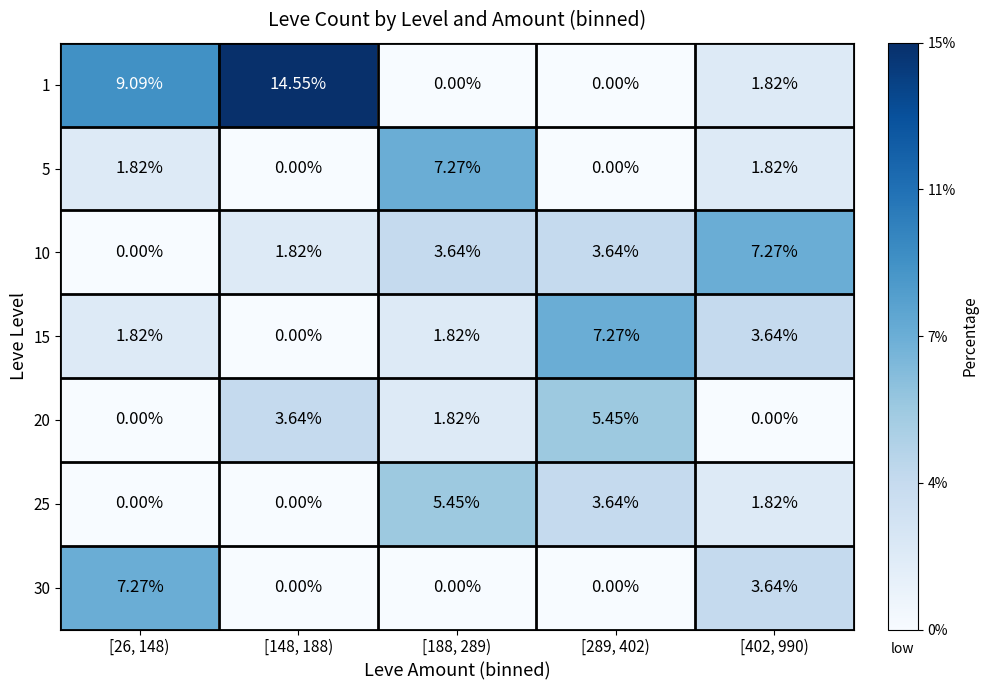

What is the maximum value shown in the chart?

14.6